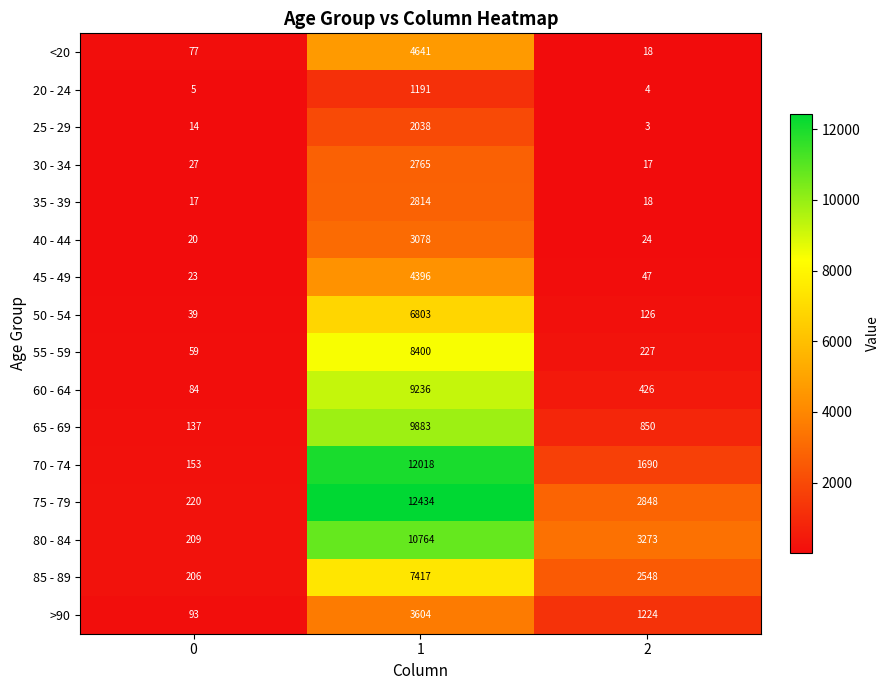

What is the total value across all series at 1?

101482